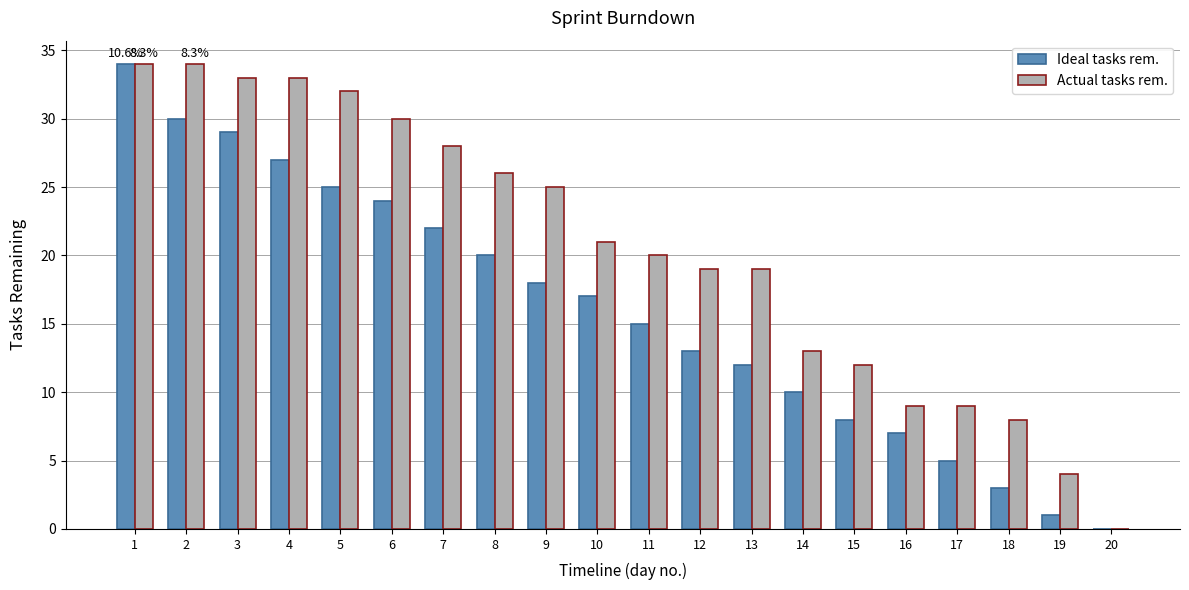

What is the spread (max minus min) of values at 16?

2